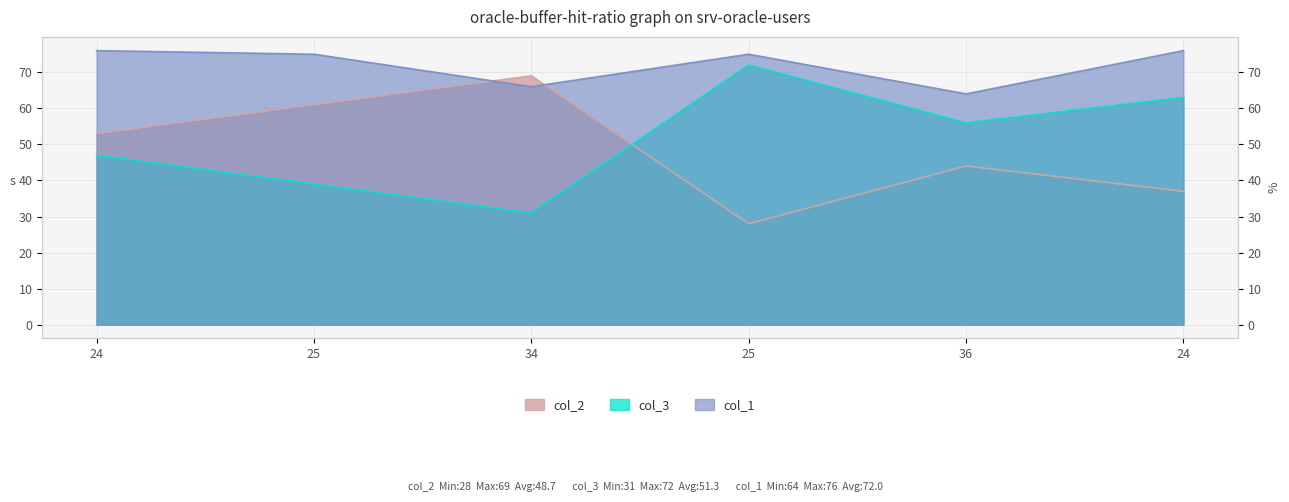

True or false: col_3 and col_1 cross at least once.

False